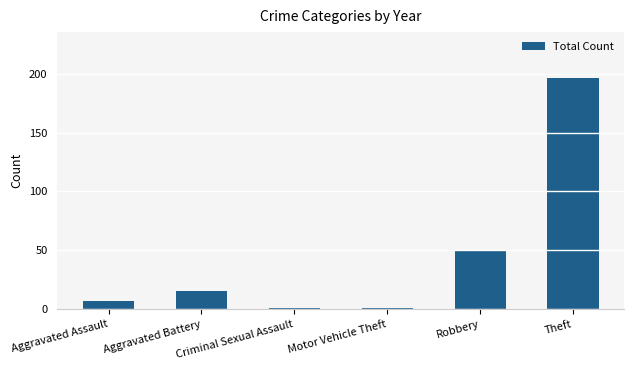

What is the label of the 4th bar from the right?

Criminal Sexual Assault